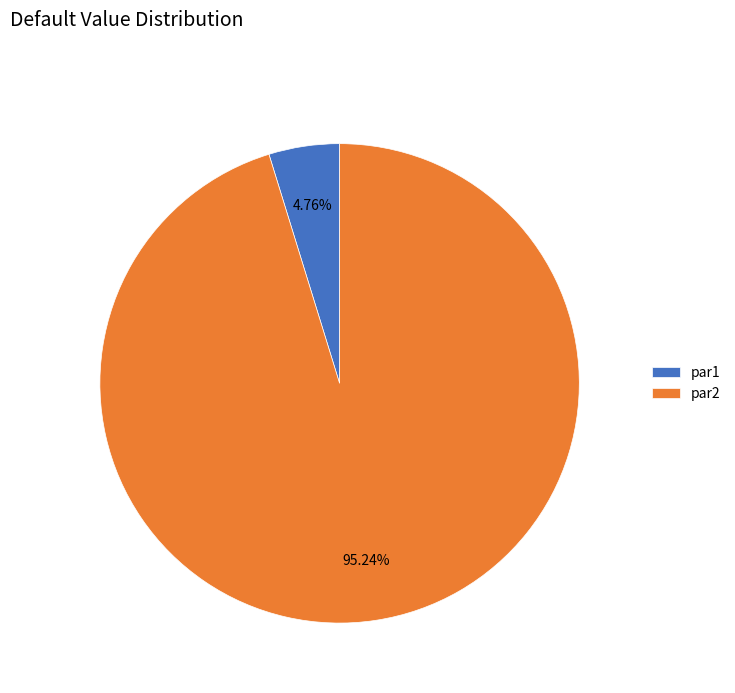

What portion of the pie excludes par2?

4.8%